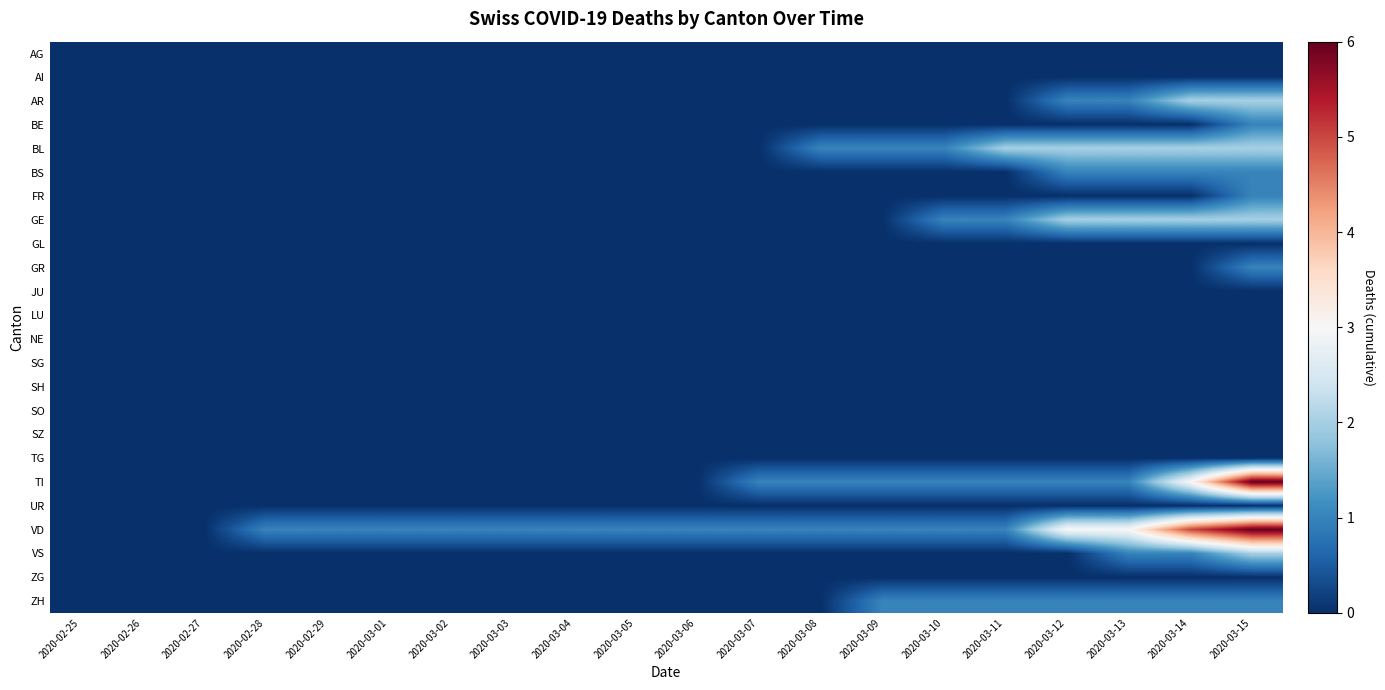

Reading left to right, transcribe all the data shown in this chart.

AG: 2020-02-25=0	2020-02-26=0	2020-02-27=0	2020-02-28=0	2020-02-29=0	2020-03-01=0	2020-03-02=0	2020-03-03=0	2020-03-04=0	2020-03-05=0	2020-03-06=0	2020-03-07=0	2020-03-08=0	2020-03-09=0	2020-03-10=0	2020-03-11=0	2020-03-12=0	2020-03-13=0	2020-03-14=0	2020-03-15=0
AI: 2020-02-25=0	2020-02-26=0	2020-02-27=0	2020-02-28=0	2020-02-29=0	2020-03-01=0	2020-03-02=0	2020-03-03=0	2020-03-04=0	2020-03-05=0	2020-03-06=0	2020-03-07=0	2020-03-08=0	2020-03-09=0	2020-03-10=0	2020-03-11=0	2020-03-12=0	2020-03-13=0	2020-03-14=0	2020-03-15=0
AR: 2020-02-25=0	2020-02-26=0	2020-02-27=0	2020-02-28=0	2020-02-29=0	2020-03-01=0	2020-03-02=0	2020-03-03=0	2020-03-04=0	2020-03-05=0	2020-03-06=0	2020-03-07=0	2020-03-08=0	2020-03-09=0	2020-03-10=0	2020-03-11=0	2020-03-12=1	2020-03-13=1	2020-03-14=2	2020-03-15=2
BE: 2020-02-25=0	2020-02-26=0	2020-02-27=0	2020-02-28=0	2020-02-29=0	2020-03-01=0	2020-03-02=0	2020-03-03=0	2020-03-04=0	2020-03-05=0	2020-03-06=0	2020-03-07=0	2020-03-08=0	2020-03-09=0	2020-03-10=0	2020-03-11=0	2020-03-12=0	2020-03-13=0	2020-03-14=0	2020-03-15=1
BL: 2020-02-25=0	2020-02-26=0	2020-02-27=0	2020-02-28=0	2020-02-29=0	2020-03-01=0	2020-03-02=0	2020-03-03=0	2020-03-04=0	2020-03-05=0	2020-03-06=0	2020-03-07=0	2020-03-08=1	2020-03-09=1	2020-03-10=1	2020-03-11=2	2020-03-12=2	2020-03-13=2	2020-03-14=2	2020-03-15=2
BS: 2020-02-25=0	2020-02-26=0	2020-02-27=0	2020-02-28=0	2020-02-29=0	2020-03-01=0	2020-03-02=0	2020-03-03=0	2020-03-04=0	2020-03-05=0	2020-03-06=0	2020-03-07=0	2020-03-08=0	2020-03-09=0	2020-03-10=0	2020-03-11=0	2020-03-12=1	2020-03-13=1	2020-03-14=1	2020-03-15=1
FR: 2020-02-25=0	2020-02-26=0	2020-02-27=0	2020-02-28=0	2020-02-29=0	2020-03-01=0	2020-03-02=0	2020-03-03=0	2020-03-04=0	2020-03-05=0	2020-03-06=0	2020-03-07=0	2020-03-08=0	2020-03-09=0	2020-03-10=0	2020-03-11=0	2020-03-12=0	2020-03-13=0	2020-03-14=0	2020-03-15=1
GE: 2020-02-25=0	2020-02-26=0	2020-02-27=0	2020-02-28=0	2020-02-29=0	2020-03-01=0	2020-03-02=0	2020-03-03=0	2020-03-04=0	2020-03-05=0	2020-03-06=0	2020-03-07=0	2020-03-08=0	2020-03-09=0	2020-03-10=1	2020-03-11=1	2020-03-12=2	2020-03-13=2	2020-03-14=2	2020-03-15=2
GL: 2020-02-25=0	2020-02-26=0	2020-02-27=0	2020-02-28=0	2020-02-29=0	2020-03-01=0	2020-03-02=0	2020-03-03=0	2020-03-04=0	2020-03-05=0	2020-03-06=0	2020-03-07=0	2020-03-08=0	2020-03-09=0	2020-03-10=0	2020-03-11=0	2020-03-12=0	2020-03-13=0	2020-03-14=0	2020-03-15=0
GR: 2020-02-25=0	2020-02-26=0	2020-02-27=0	2020-02-28=0	2020-02-29=0	2020-03-01=0	2020-03-02=0	2020-03-03=0	2020-03-04=0	2020-03-05=0	2020-03-06=0	2020-03-07=0	2020-03-08=0	2020-03-09=0	2020-03-10=0	2020-03-11=0	2020-03-12=0	2020-03-13=0	2020-03-14=0	2020-03-15=1
JU: 2020-02-25=0	2020-02-26=0	2020-02-27=0	2020-02-28=0	2020-02-29=0	2020-03-01=0	2020-03-02=0	2020-03-03=0	2020-03-04=0	2020-03-05=0	2020-03-06=0	2020-03-07=0	2020-03-08=0	2020-03-09=0	2020-03-10=0	2020-03-11=0	2020-03-12=0	2020-03-13=0	2020-03-14=0	2020-03-15=0
LU: 2020-02-25=0	2020-02-26=0	2020-02-27=0	2020-02-28=0	2020-02-29=0	2020-03-01=0	2020-03-02=0	2020-03-03=0	2020-03-04=0	2020-03-05=0	2020-03-06=0	2020-03-07=0	2020-03-08=0	2020-03-09=0	2020-03-10=0	2020-03-11=0	2020-03-12=0	2020-03-13=0	2020-03-14=0	2020-03-15=0
NE: 2020-02-25=0	2020-02-26=0	2020-02-27=0	2020-02-28=0	2020-02-29=0	2020-03-01=0	2020-03-02=0	2020-03-03=0	2020-03-04=0	2020-03-05=0	2020-03-06=0	2020-03-07=0	2020-03-08=0	2020-03-09=0	2020-03-10=0	2020-03-11=0	2020-03-12=0	2020-03-13=0	2020-03-14=0	2020-03-15=0
SG: 2020-02-25=0	2020-02-26=0	2020-02-27=0	2020-02-28=0	2020-02-29=0	2020-03-01=0	2020-03-02=0	2020-03-03=0	2020-03-04=0	2020-03-05=0	2020-03-06=0	2020-03-07=0	2020-03-08=0	2020-03-09=0	2020-03-10=0	2020-03-11=0	2020-03-12=0	2020-03-13=0	2020-03-14=0	2020-03-15=0
SH: 2020-02-25=0	2020-02-26=0	2020-02-27=0	2020-02-28=0	2020-02-29=0	2020-03-01=0	2020-03-02=0	2020-03-03=0	2020-03-04=0	2020-03-05=0	2020-03-06=0	2020-03-07=0	2020-03-08=0	2020-03-09=0	2020-03-10=0	2020-03-11=0	2020-03-12=0	2020-03-13=0	2020-03-14=0	2020-03-15=0
SO: 2020-02-25=0	2020-02-26=0	2020-02-27=0	2020-02-28=0	2020-02-29=0	2020-03-01=0	2020-03-02=0	2020-03-03=0	2020-03-04=0	2020-03-05=0	2020-03-06=0	2020-03-07=0	2020-03-08=0	2020-03-09=0	2020-03-10=0	2020-03-11=0	2020-03-12=0	2020-03-13=0	2020-03-14=0	2020-03-15=0
SZ: 2020-02-25=0	2020-02-26=0	2020-02-27=0	2020-02-28=0	2020-02-29=0	2020-03-01=0	2020-03-02=0	2020-03-03=0	2020-03-04=0	2020-03-05=0	2020-03-06=0	2020-03-07=0	2020-03-08=0	2020-03-09=0	2020-03-10=0	2020-03-11=0	2020-03-12=0	2020-03-13=0	2020-03-14=0	2020-03-15=0
TG: 2020-02-25=0	2020-02-26=0	2020-02-27=0	2020-02-28=0	2020-02-29=0	2020-03-01=0	2020-03-02=0	2020-03-03=0	2020-03-04=0	2020-03-05=0	2020-03-06=0	2020-03-07=0	2020-03-08=0	2020-03-09=0	2020-03-10=0	2020-03-11=0	2020-03-12=0	2020-03-13=0	2020-03-14=0	2020-03-15=0
TI: 2020-02-25=0	2020-02-26=0	2020-02-27=0	2020-02-28=0	2020-02-29=0	2020-03-01=0	2020-03-02=0	2020-03-03=0	2020-03-04=0	2020-03-05=0	2020-03-06=0	2020-03-07=1	2020-03-08=1	2020-03-09=1	2020-03-10=1	2020-03-11=1	2020-03-12=1	2020-03-13=1	2020-03-14=3	2020-03-15=6
UR: 2020-02-25=0	2020-02-26=0	2020-02-27=0	2020-02-28=0	2020-02-29=0	2020-03-01=0	2020-03-02=0	2020-03-03=0	2020-03-04=0	2020-03-05=0	2020-03-06=0	2020-03-07=0	2020-03-08=0	2020-03-09=0	2020-03-10=0	2020-03-11=0	2020-03-12=0	2020-03-13=0	2020-03-14=0	2020-03-15=0
VD: 2020-02-25=0	2020-02-26=0	2020-02-27=0	2020-02-28=1	2020-02-29=1	2020-03-01=1	2020-03-02=1	2020-03-03=1	2020-03-04=1	2020-03-05=1	2020-03-06=1	2020-03-07=1	2020-03-08=1	2020-03-09=1	2020-03-10=1	2020-03-11=1	2020-03-12=3	2020-03-13=3	2020-03-14=5	2020-03-15=6
VS: 2020-02-25=0	2020-02-26=0	2020-02-27=0	2020-02-28=0	2020-02-29=0	2020-03-01=0	2020-03-02=0	2020-03-03=0	2020-03-04=0	2020-03-05=0	2020-03-06=0	2020-03-07=0	2020-03-08=0	2020-03-09=0	2020-03-10=0	2020-03-11=0	2020-03-12=0	2020-03-13=1	2020-03-14=1	2020-03-15=2
ZG: 2020-02-25=0	2020-02-26=0	2020-02-27=0	2020-02-28=0	2020-02-29=0	2020-03-01=0	2020-03-02=0	2020-03-03=0	2020-03-04=0	2020-03-05=0	2020-03-06=0	2020-03-07=0	2020-03-08=0	2020-03-09=0	2020-03-10=0	2020-03-11=0	2020-03-12=0	2020-03-13=0	2020-03-14=0	2020-03-15=0
ZH: 2020-02-25=0	2020-02-26=0	2020-02-27=0	2020-02-28=0	2020-02-29=0	2020-03-01=0	2020-03-02=0	2020-03-03=0	2020-03-04=0	2020-03-05=0	2020-03-06=0	2020-03-07=0	2020-03-08=0	2020-03-09=1	2020-03-10=1	2020-03-11=1	2020-03-12=1	2020-03-13=1	2020-03-14=1	2020-03-15=1